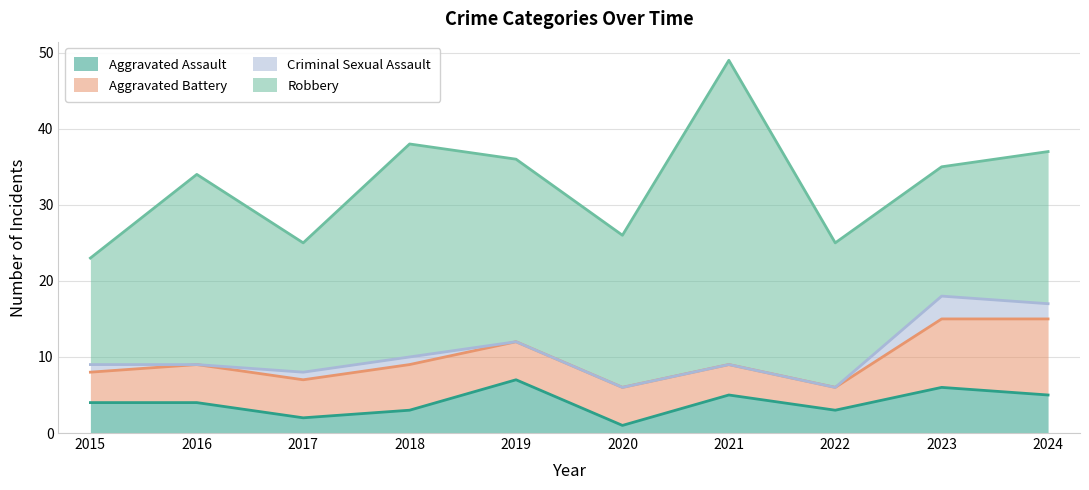

At how many categories does at least one series exceed 37?

1